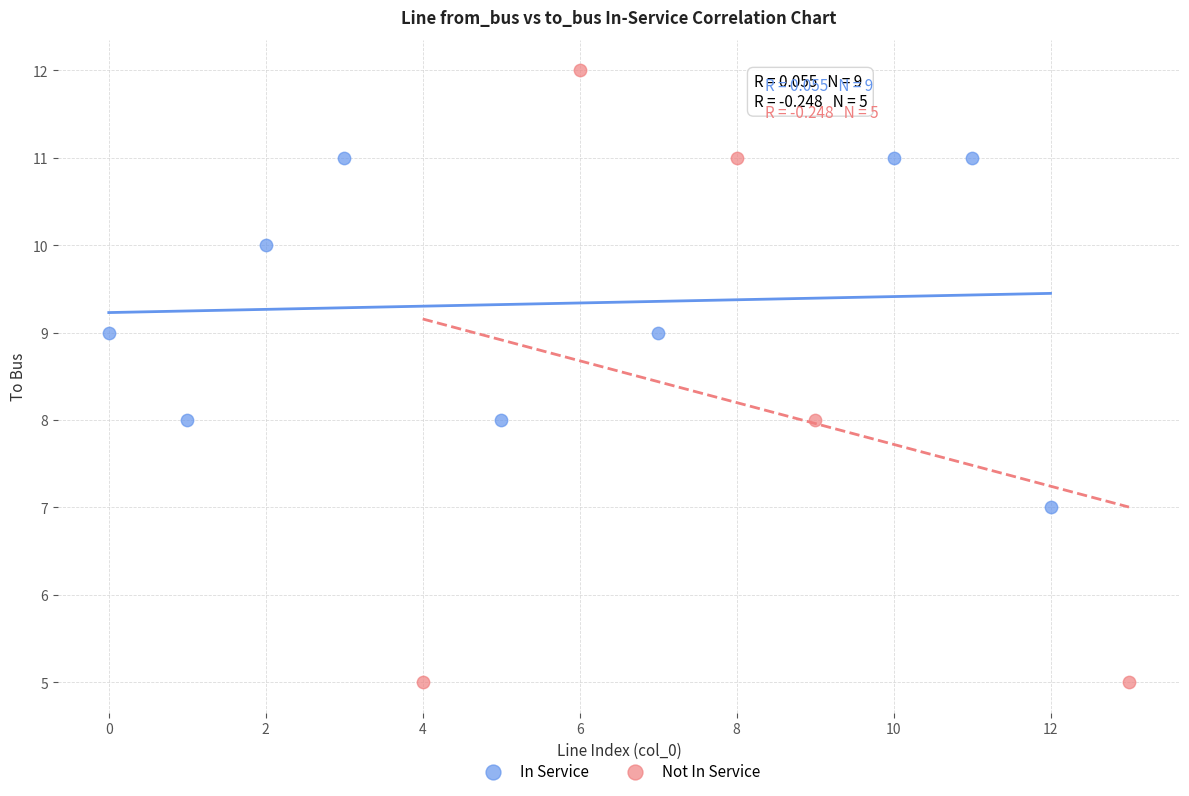

Which series contains the lowest Y value?

Not In Service